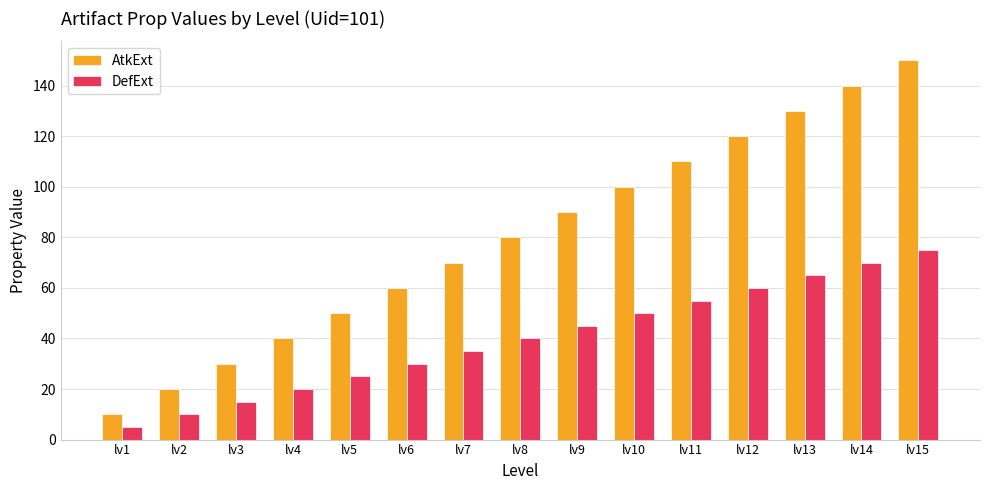

What is the spread (max minus min) of values at lv1?

5